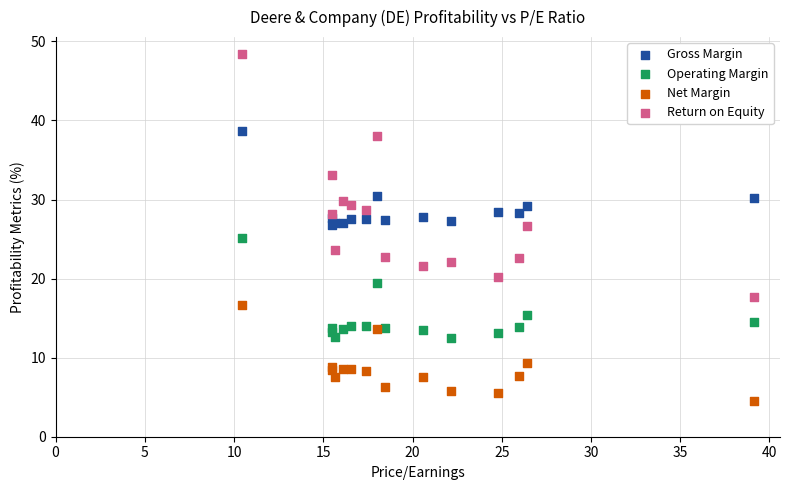

What are all the series names shown in the legend?

Gross Margin, Operating Margin, Net Margin, Return on Equity